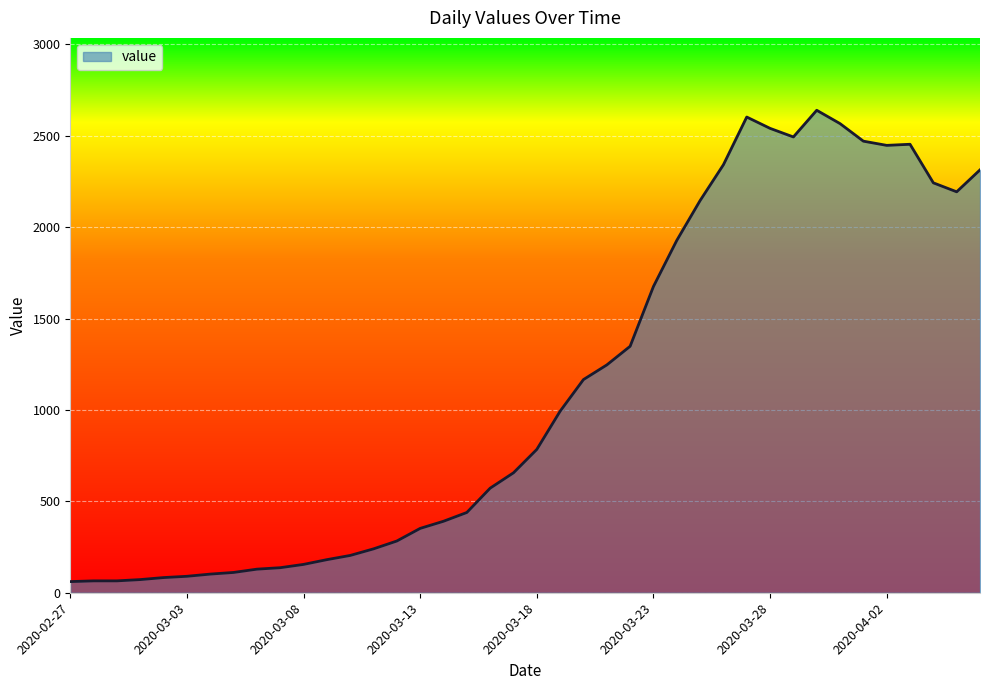

True or false: there are more than 2 points higher than both neighbors.

True